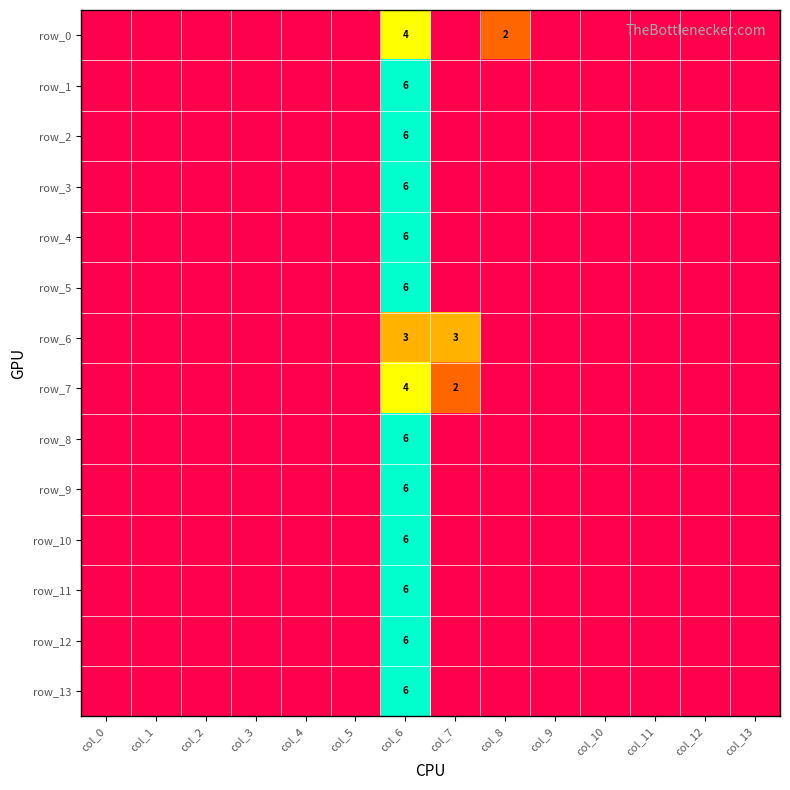

Which series has the largest total across all categories?

row_0